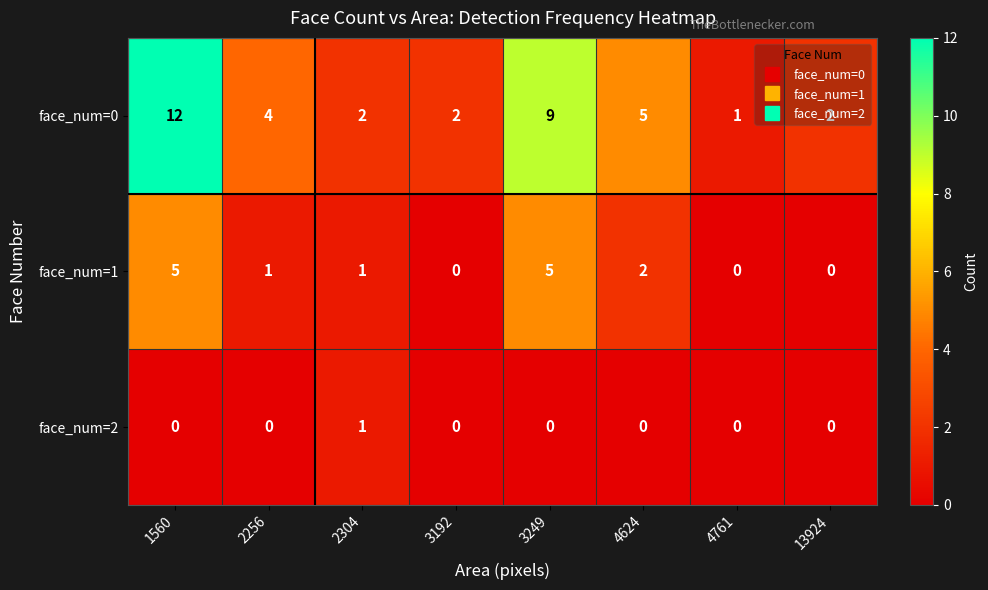

Is it true that face_num=0 equals 1 at 4761?

True